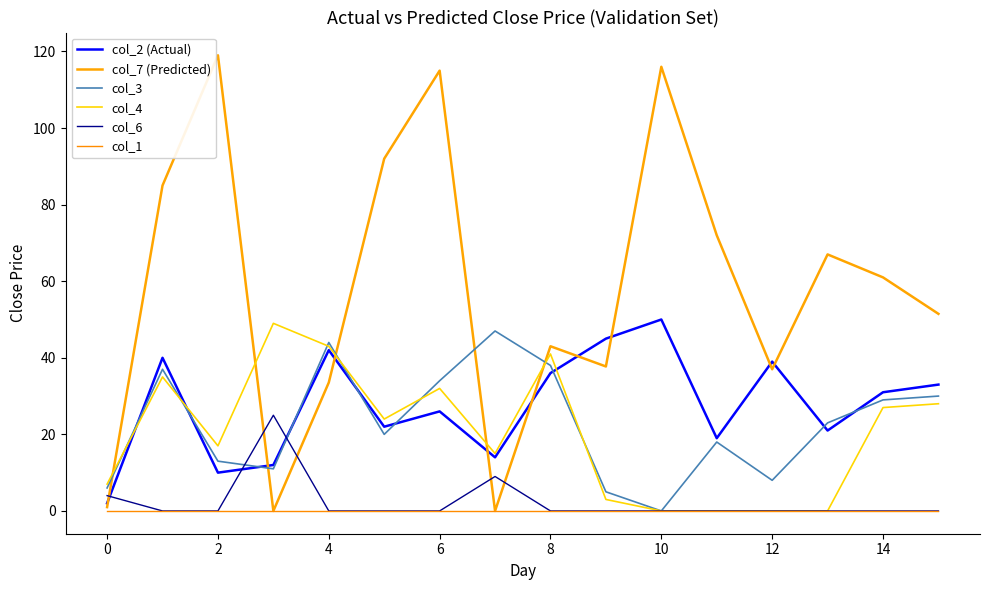

What is the sum of all col_7 (Predicted) values?

930.8